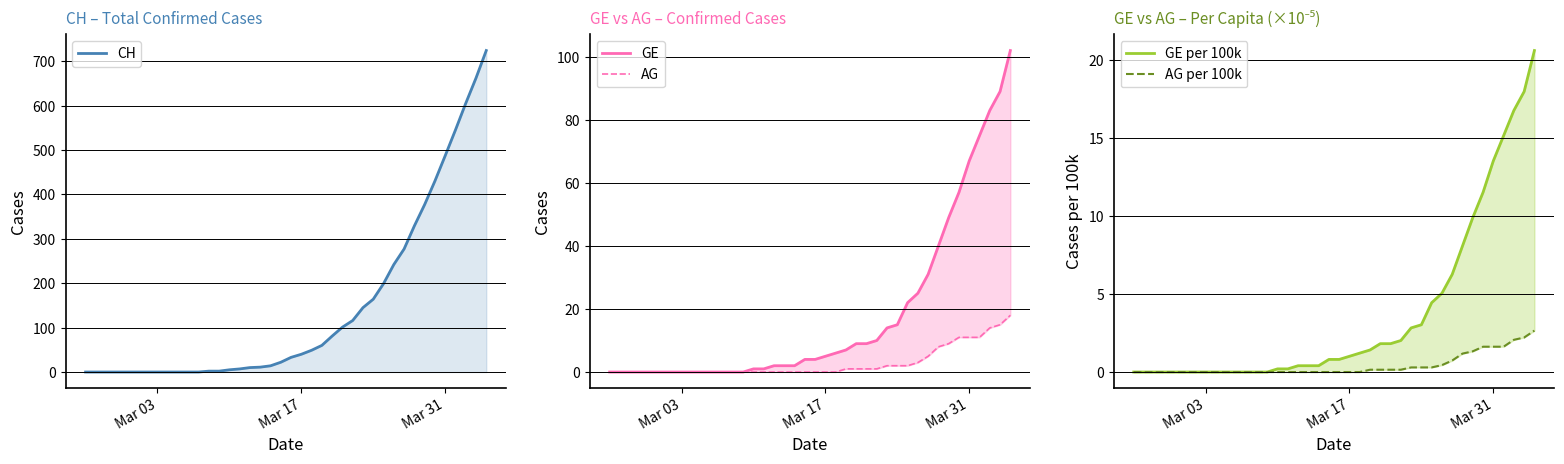

True or false: CH has more than 0 points higher than both neighbors.

False